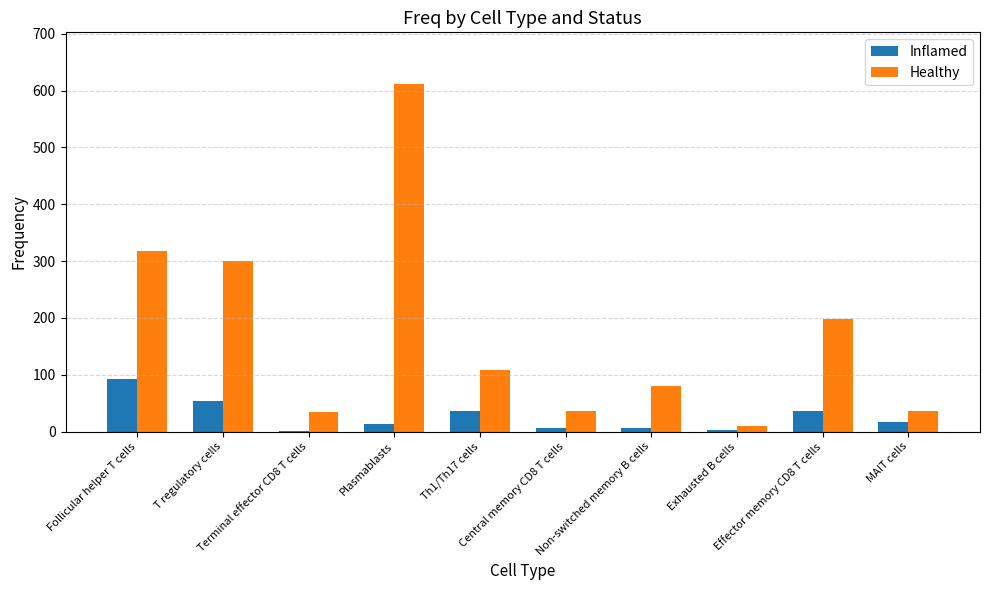

What is the highest value of the Healthy series?

611